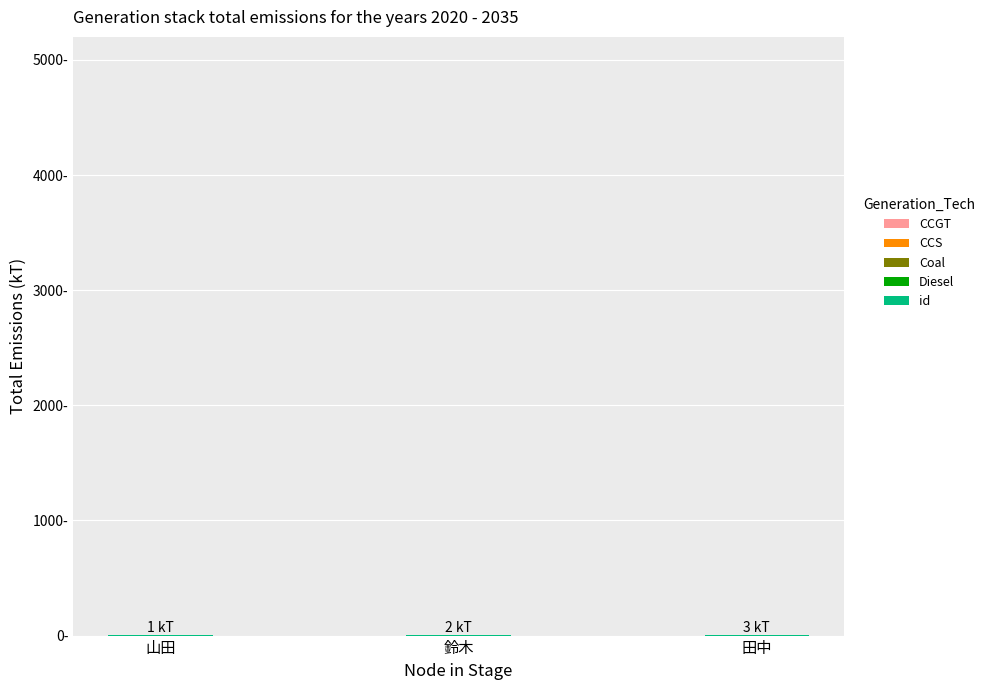

What is the sum of the values at 田中 and 鈴木?

5